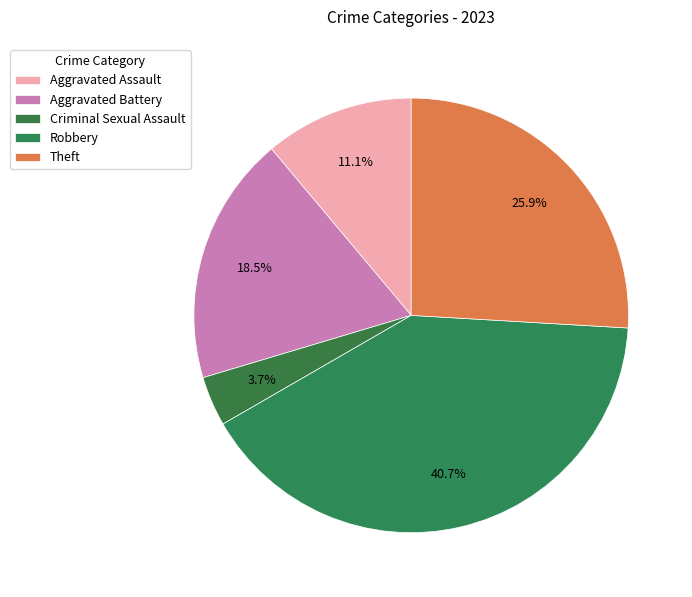

What is the smallest slice in the pie chart?

Criminal Sexual Assault